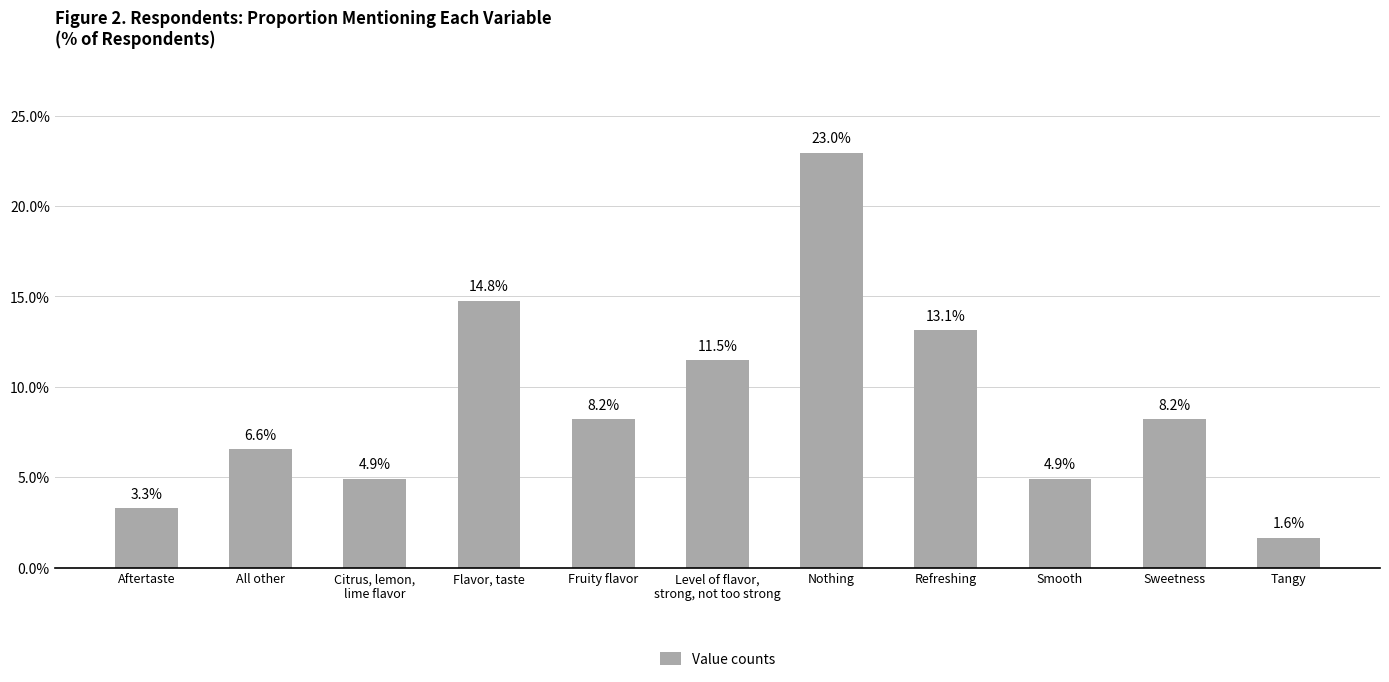

Are the bars horizontal?

No